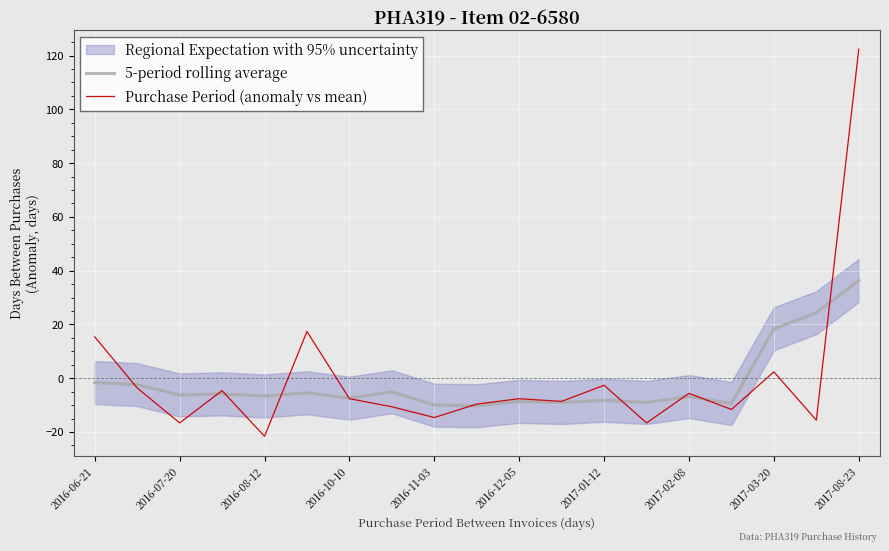

Where is 5-period rolling average nearest to the value 13?

2017-03-20